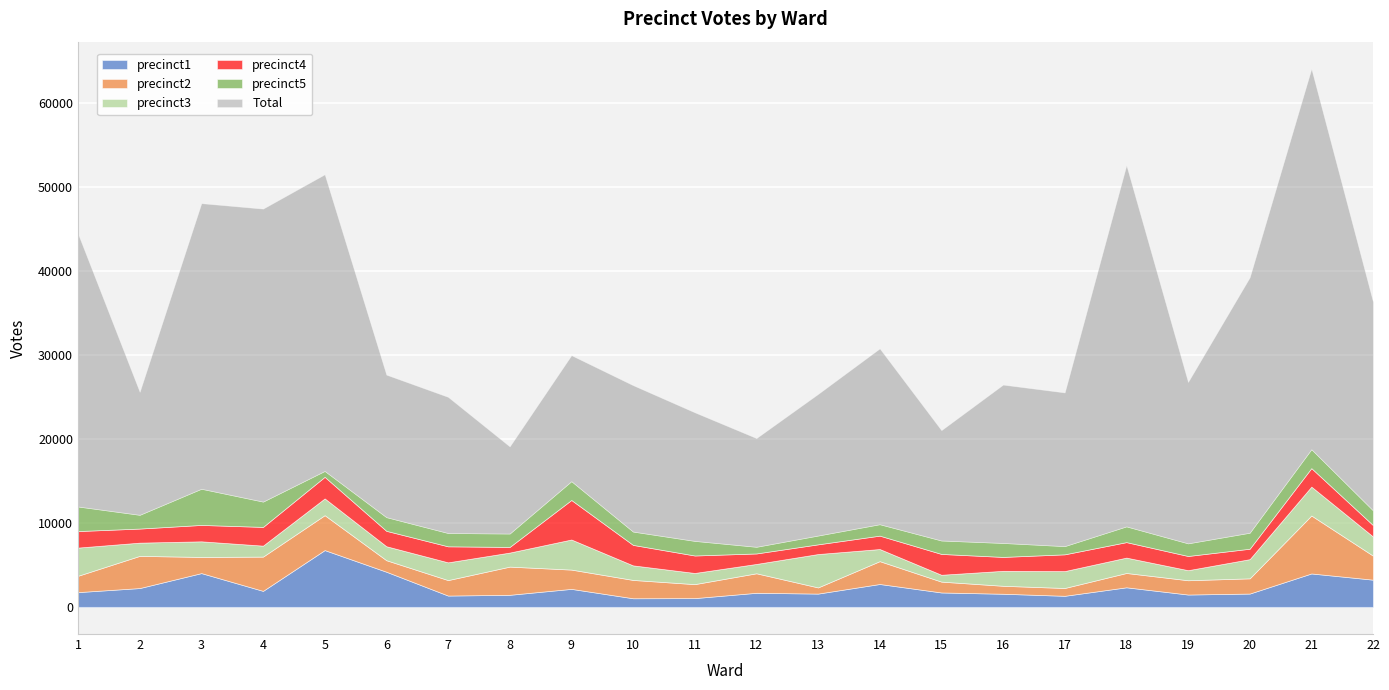

How many values in the Total series exceed 18855?

10